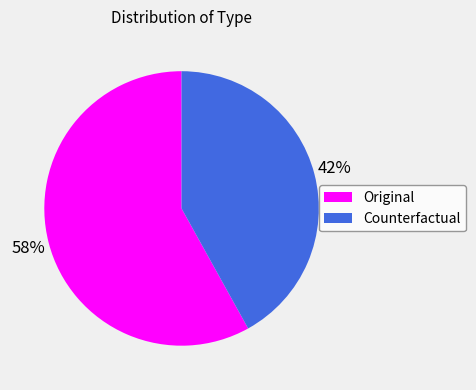

Does Original account for over 50% of the chart?

Yes